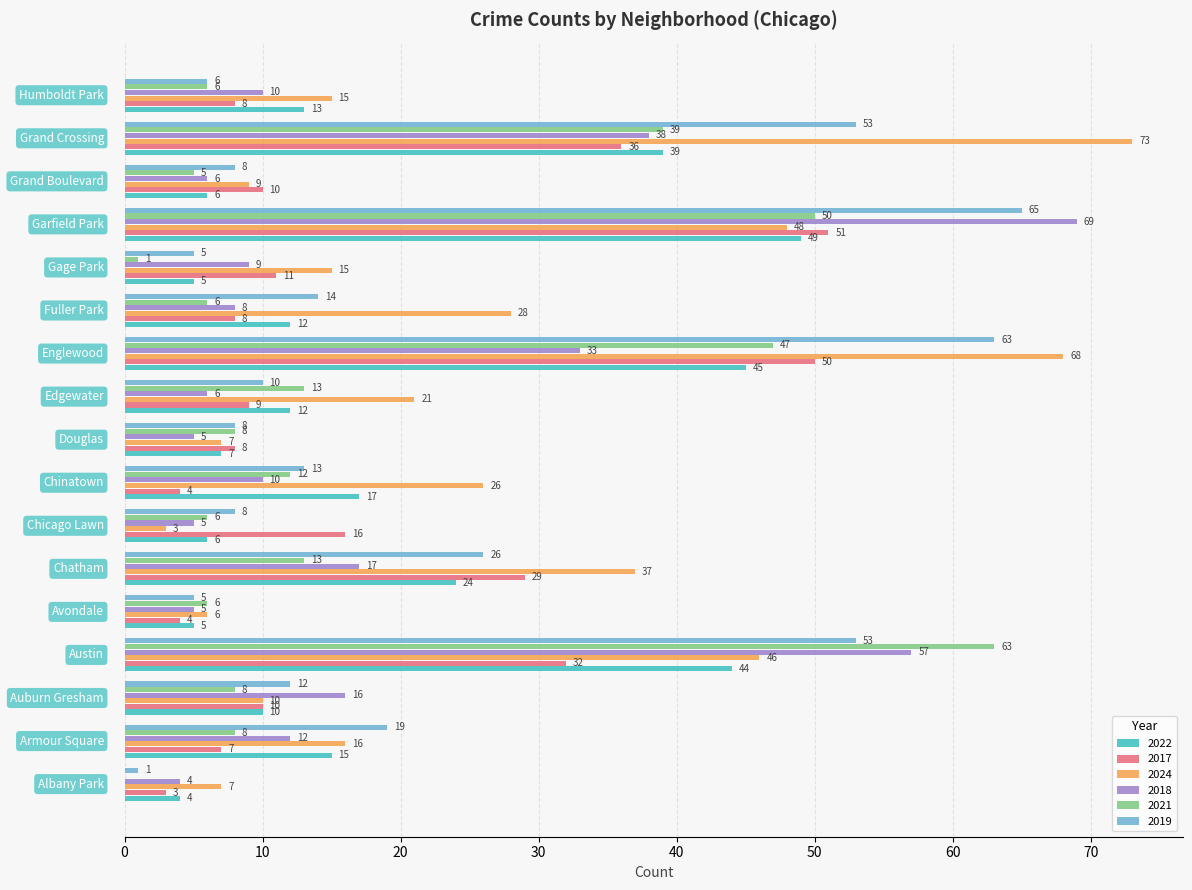

Which series has the largest total across all categories?

2024